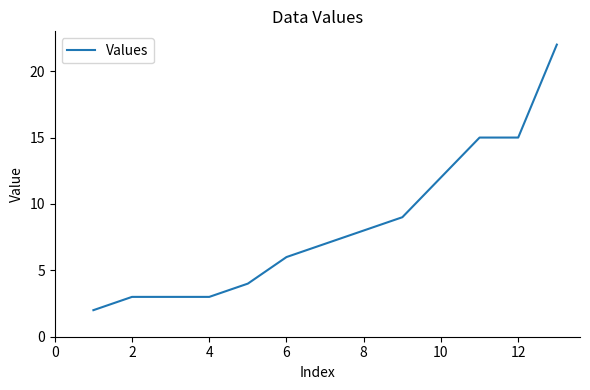

How many lines are shown in the chart?

1